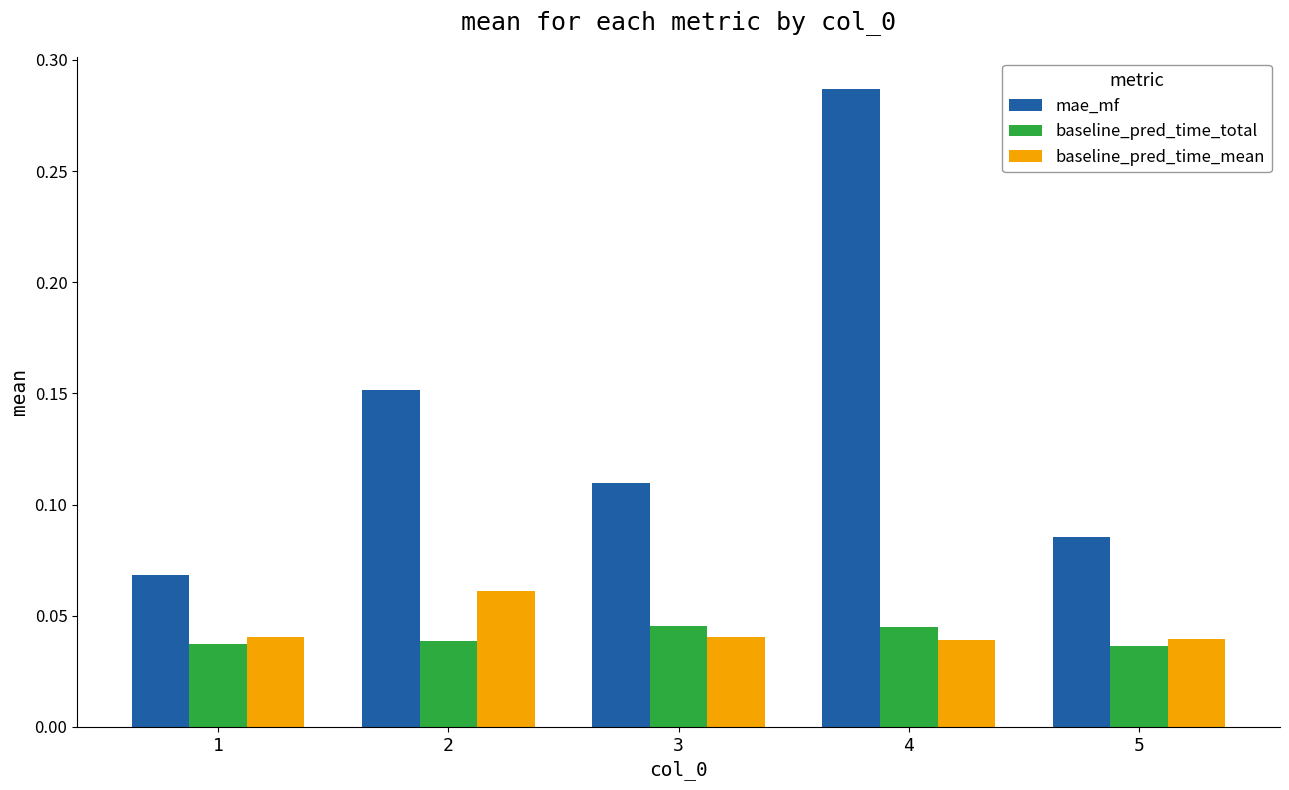

Count the baseline_pred_time_mean values in the range 0 to 1.

5